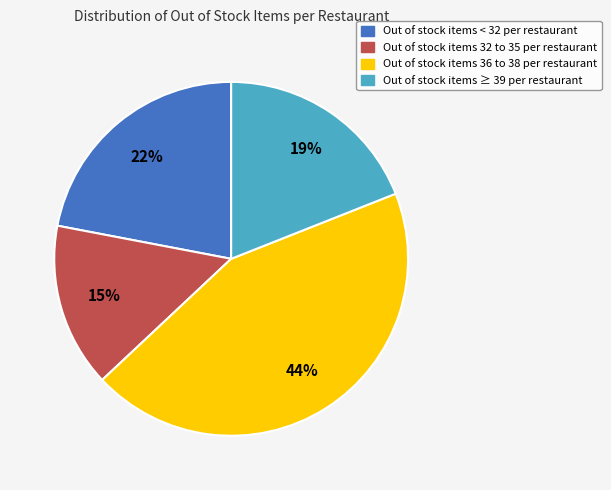

Does Out of stock items ≥ 39 per restaurant represent more than half of the total?

No